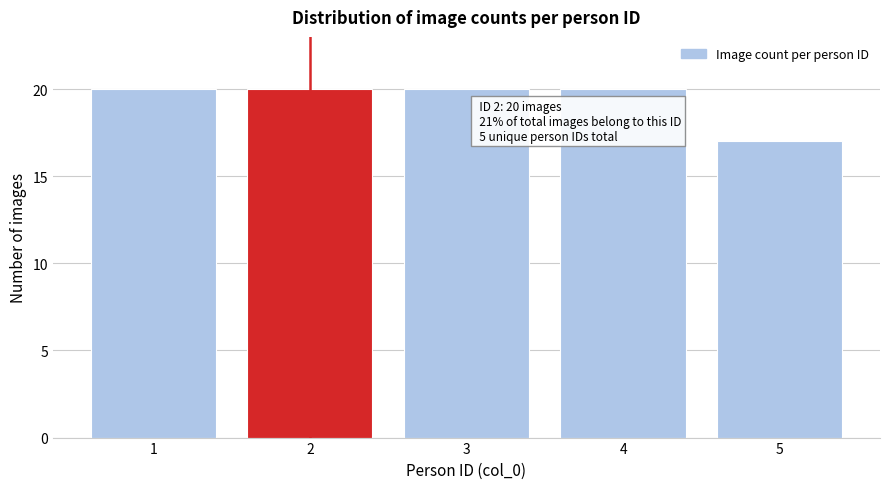

Reading left to right, list all the values displayed in this chart.

20	20	20	20	17